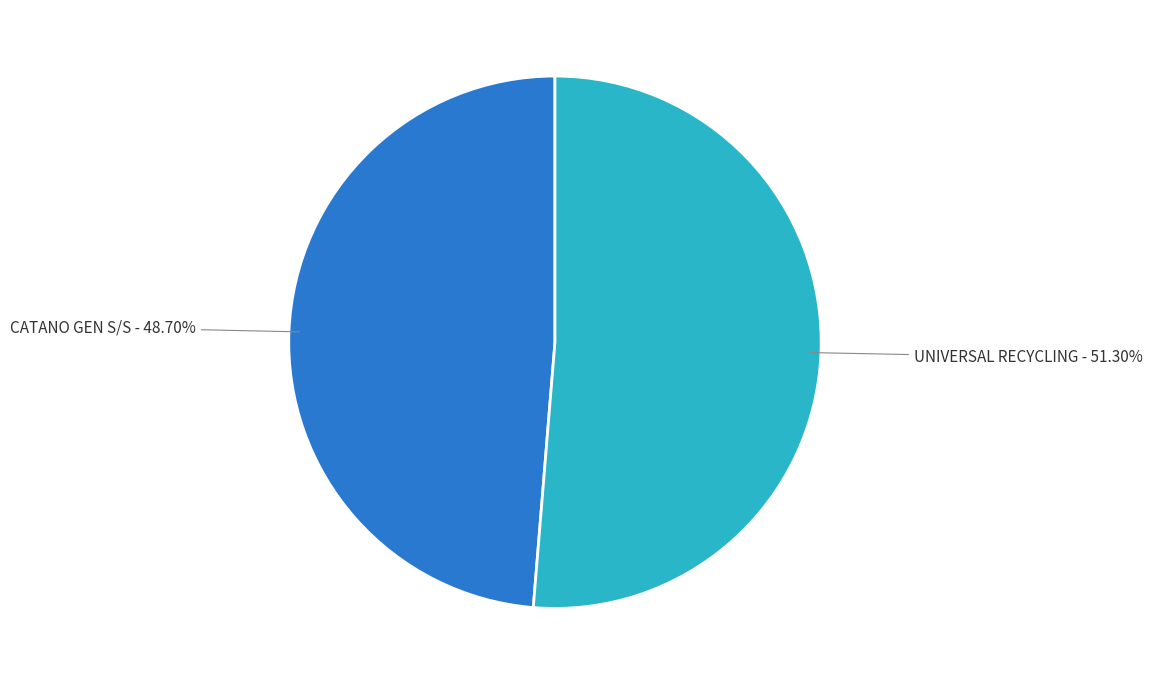

The UNIVERSAL RECYCLING slice represents 62% of the pie. True or false?

False